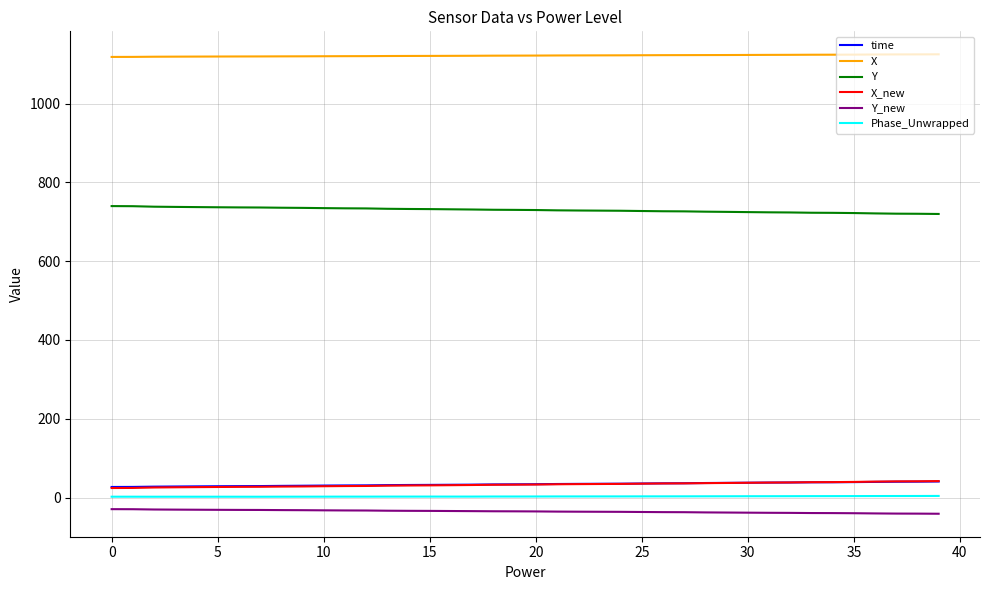

True or false: X and Phase_Unwrapped intersect in this chart.

False